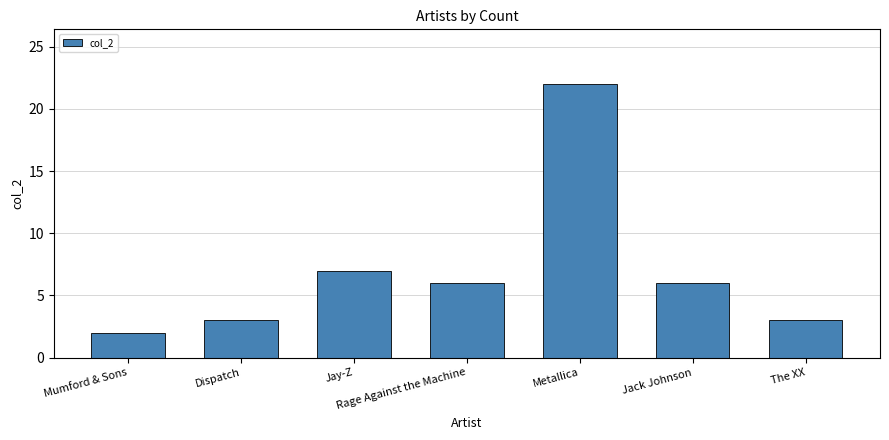

The value at Jack Johnson is 10. True or false?

False